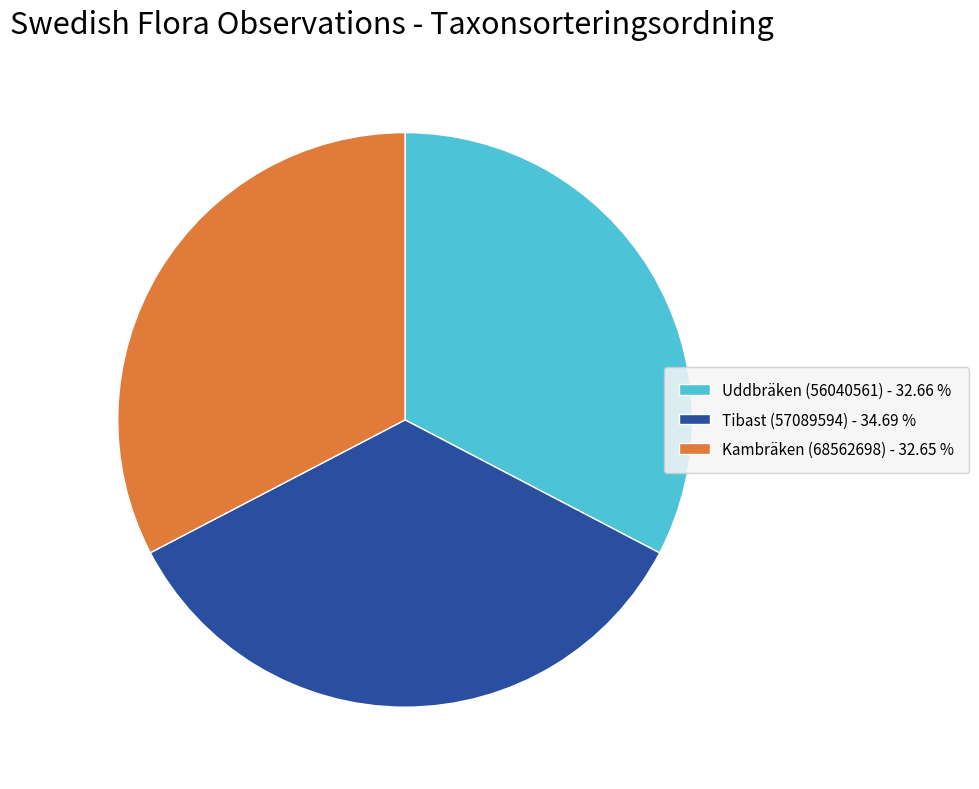

Between Uddbräken (56040561) and Tibast (57089594), which is larger?

Tibast (57089594)